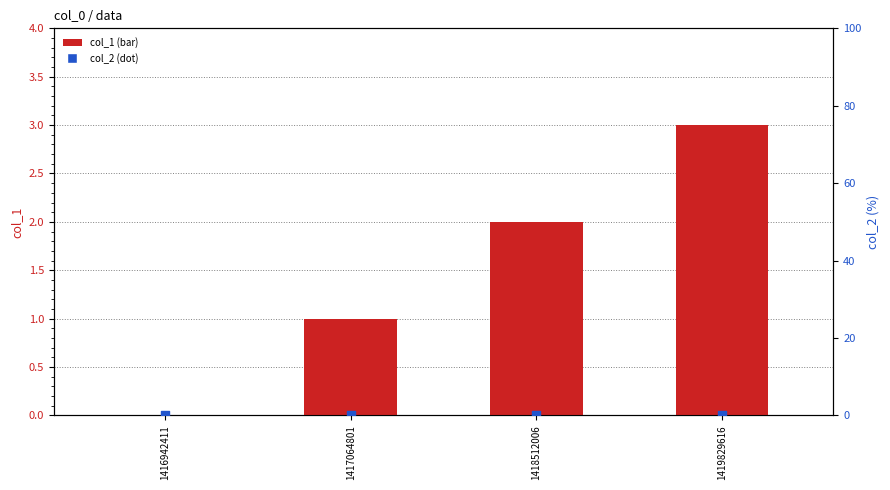

Which series reaches the maximum Y coordinate?

col_1